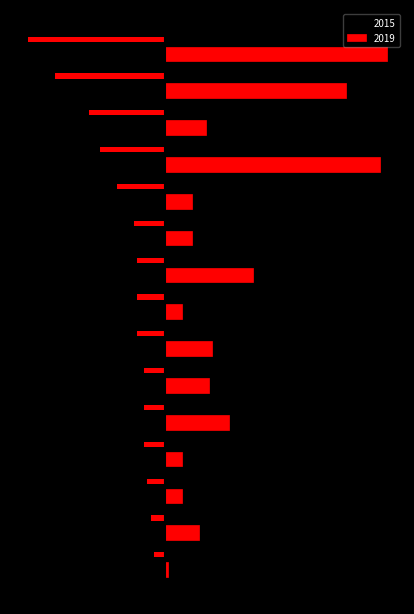

What is the average value of the 2019 series?

20